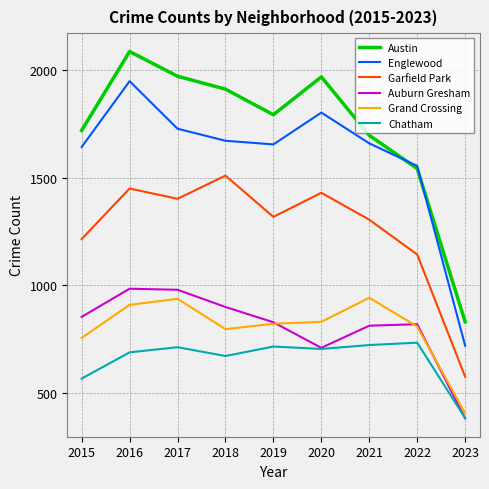

True or false: Auburn Gresham and Austin intersect in this chart.

False